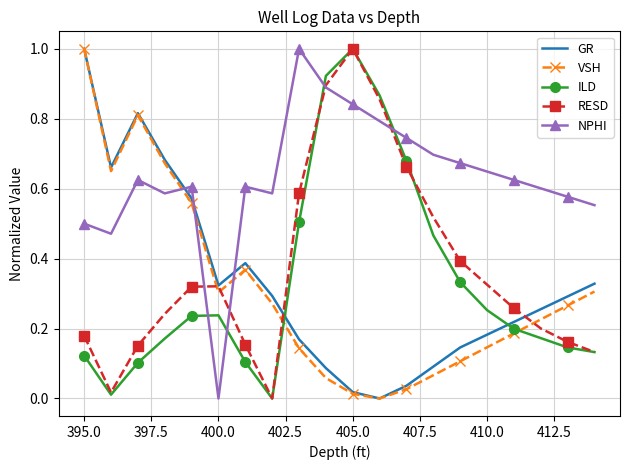

Which series has the largest total across all categories?

NPHI